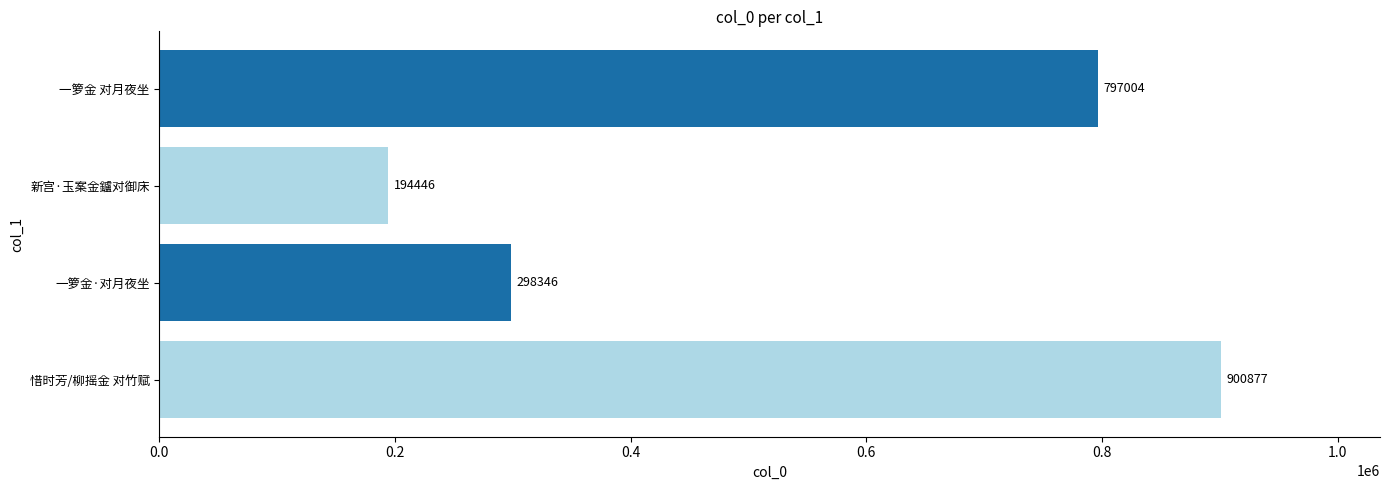

Rank the categories by value from lowest to highest.

新宫·玉案金鑪对御床, 一箩金·对月夜坐, 一箩金 对月夜坐, 惜时芳/柳摇金 对竹赋